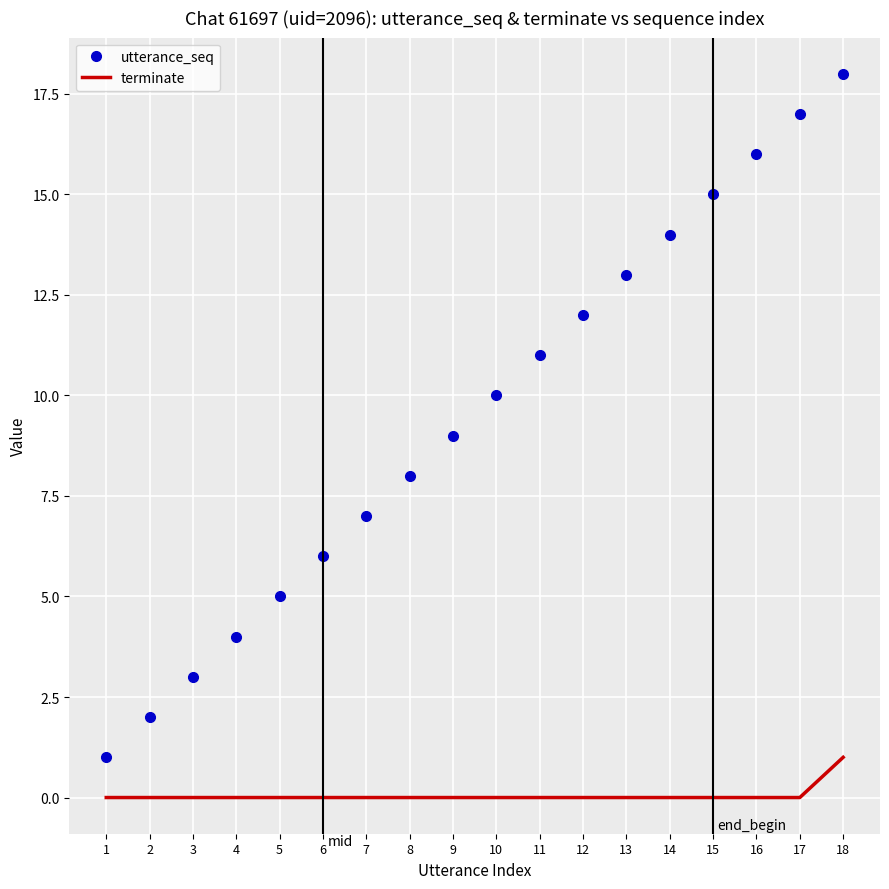

The utterance_seq series shows 8 at 8. True or false?

True